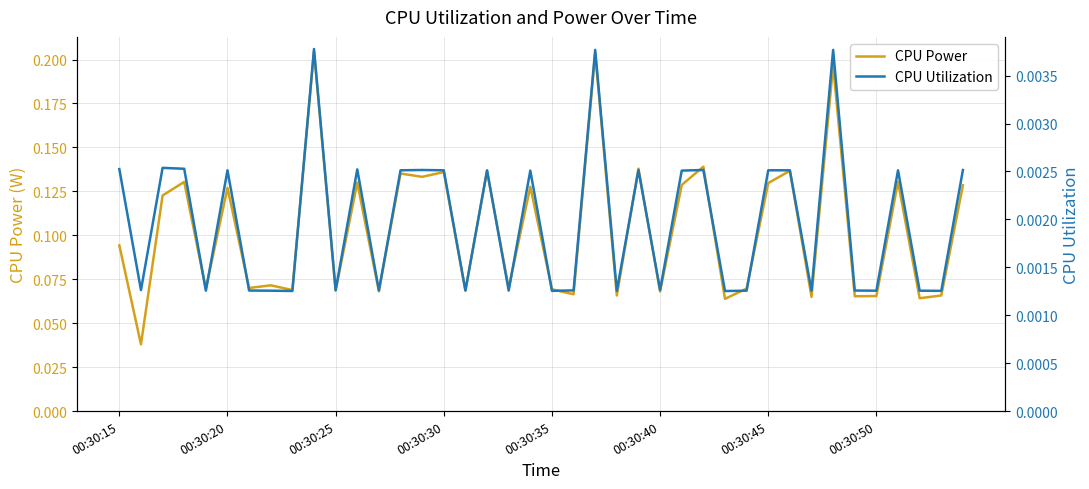

What is the total value across all series at 00:30:30?

0.1